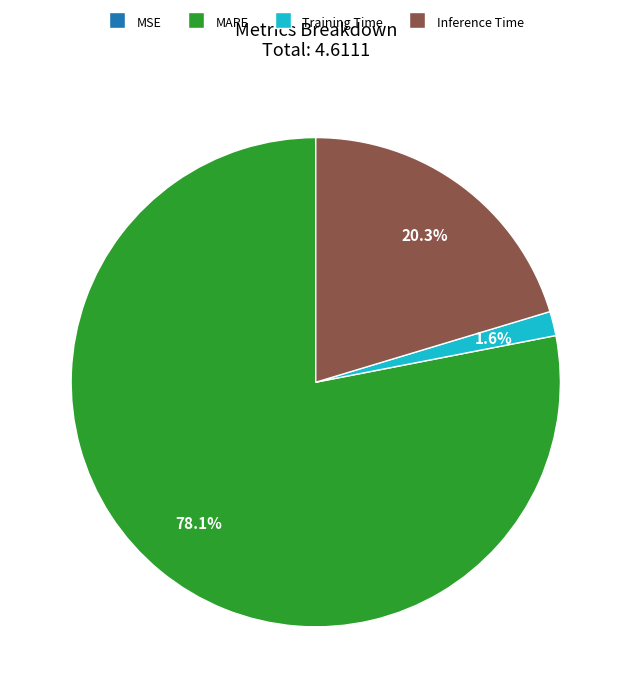

Which category accounts for the majority?

MAPE